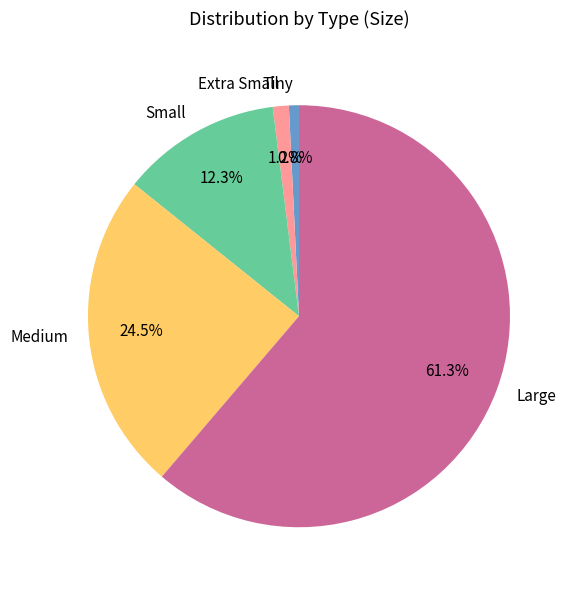

How many segments does this pie chart have?

5